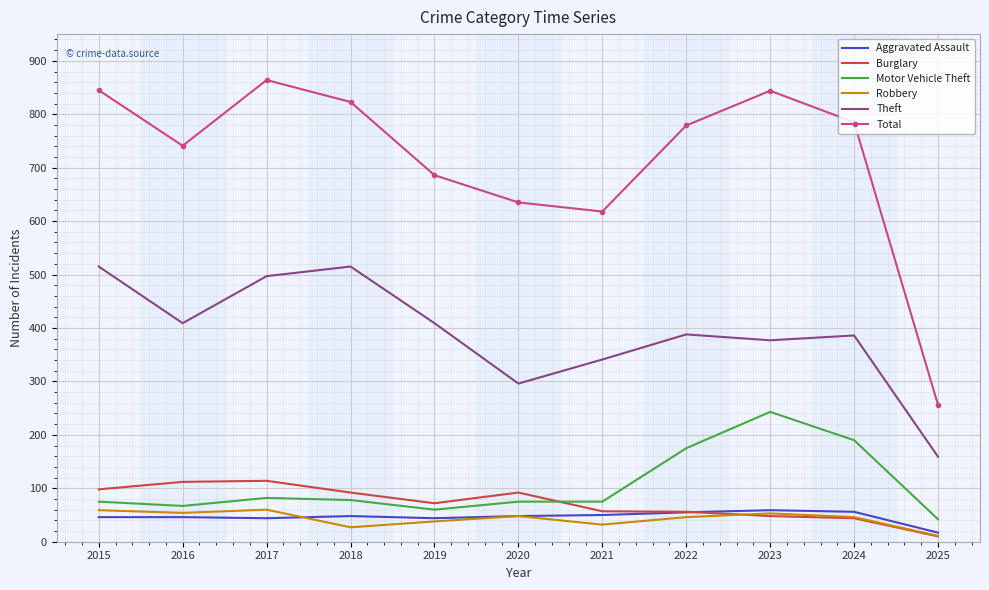

How many distinct data groups are displayed?

6